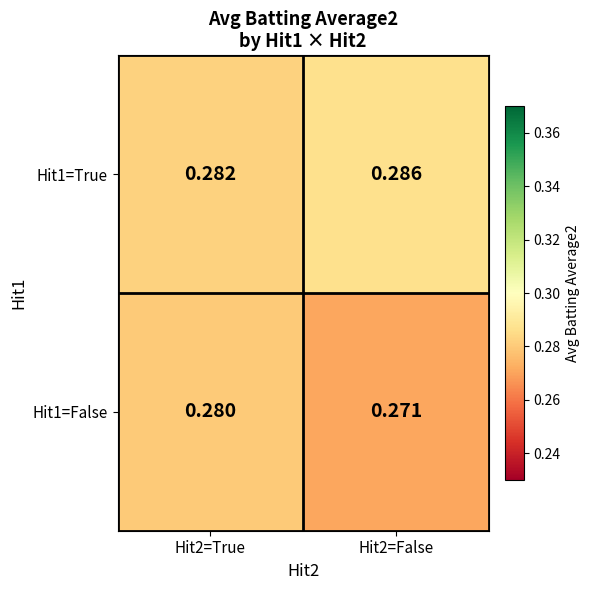

Count the number of data series in this chart.

2